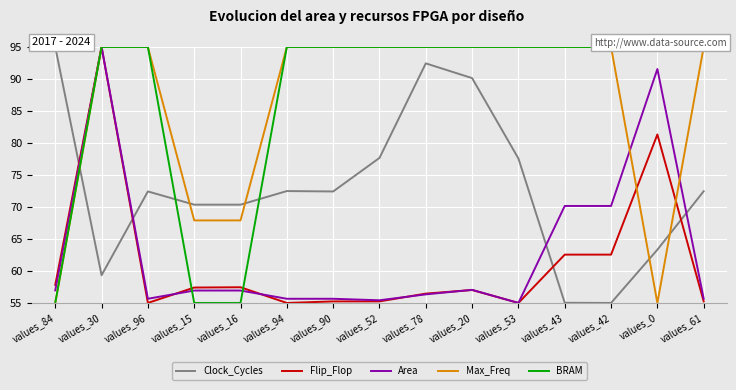

What is the maximum value shown in the chart?

95.0